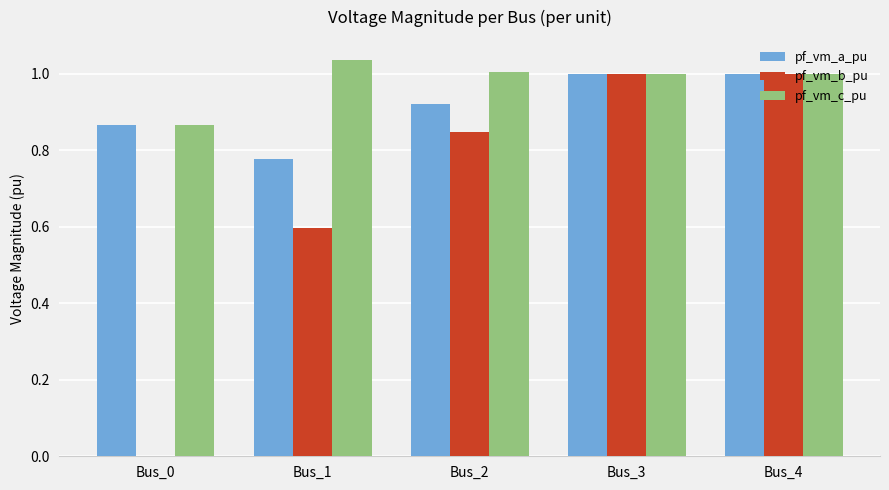

Which series has the largest total across all categories?

pf_vm_c_pu